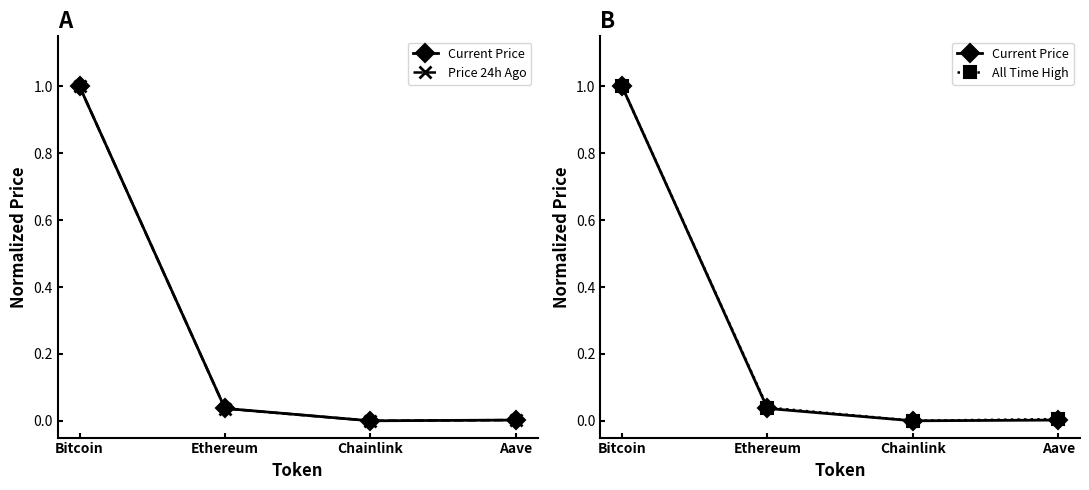

List the series in order of their peak value, highest first.

Current Price, Price 24h Ago, All Time High